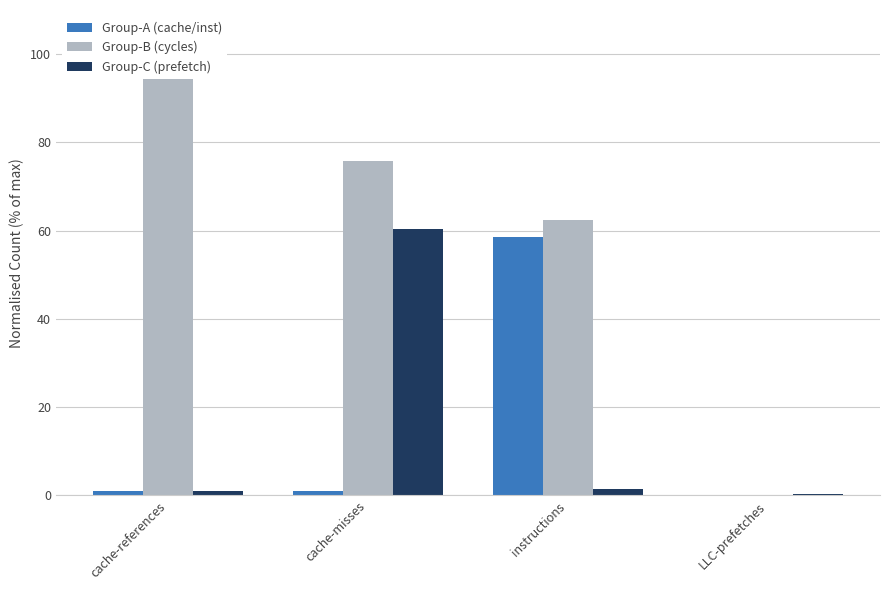

Rank the series by their maximum value, from lowest to highest.

Group-A (cache/inst), Group-C (prefetch), Group-B (cycles)